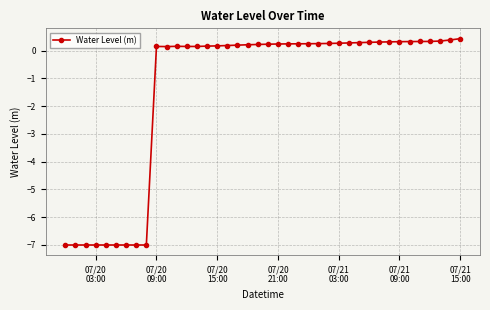

What is the difference between the maximum and minimum values?

7.4